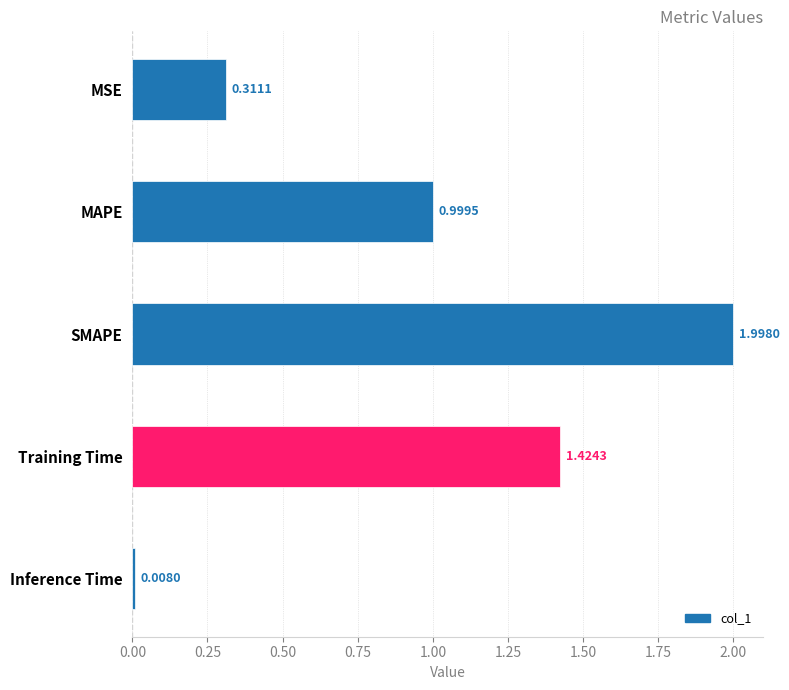

Are the bars horizontal?

Yes